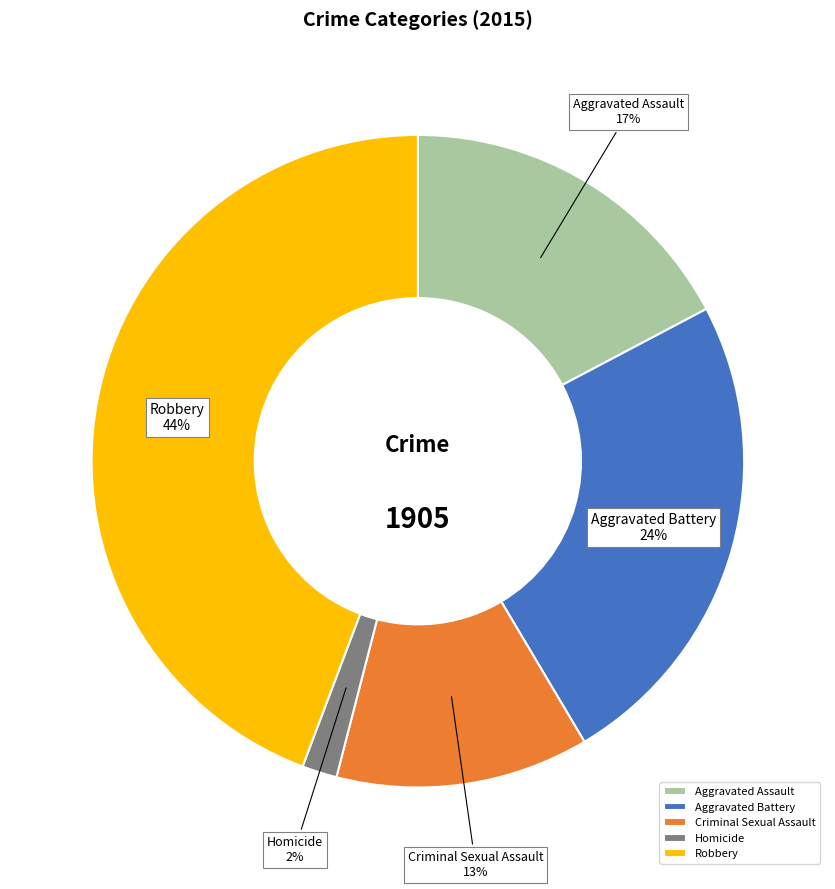

Does Criminal Sexual Assault account for over 50% of the chart?

No